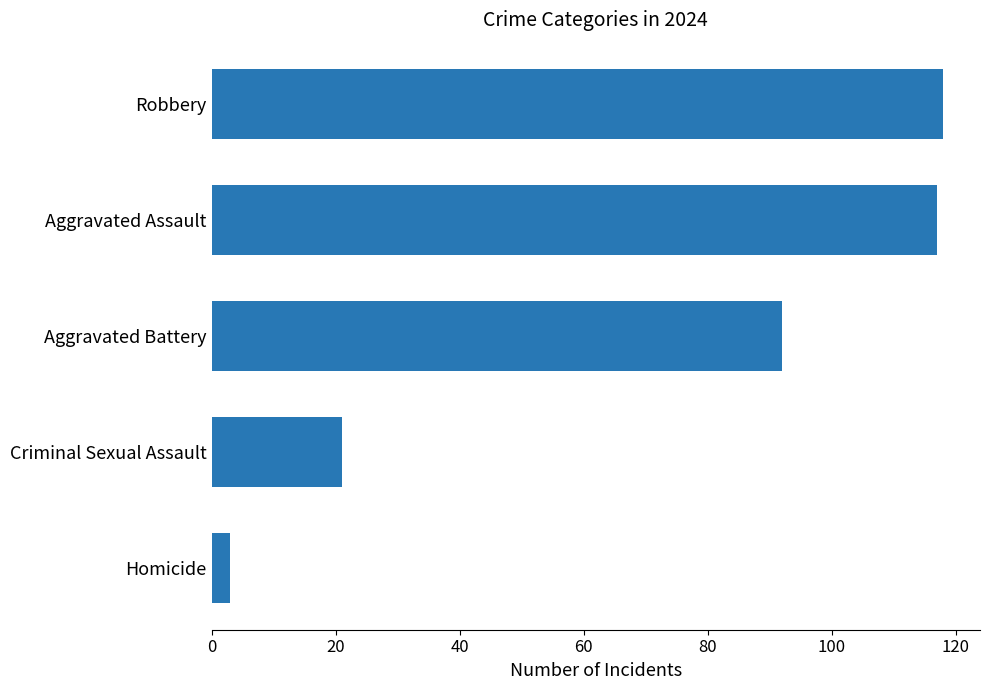

True or false: the data shows 21 at Criminal Sexual Assault.

True